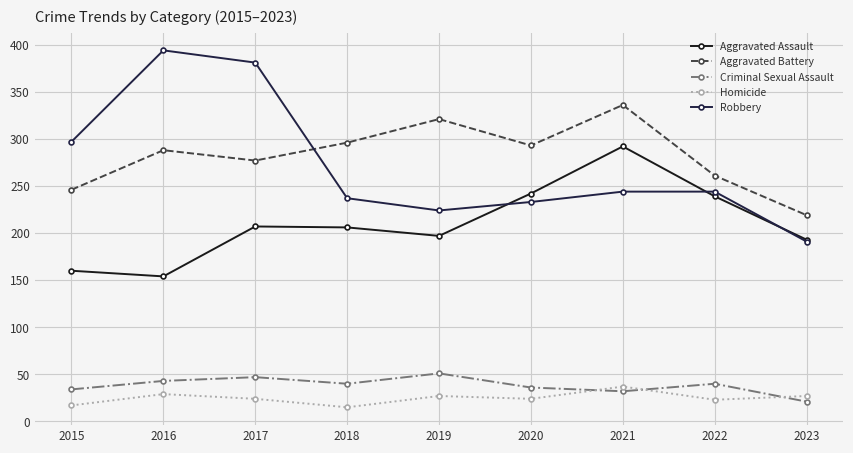

The Aggravated Battery series shows 54 at 2022. True or false?

False